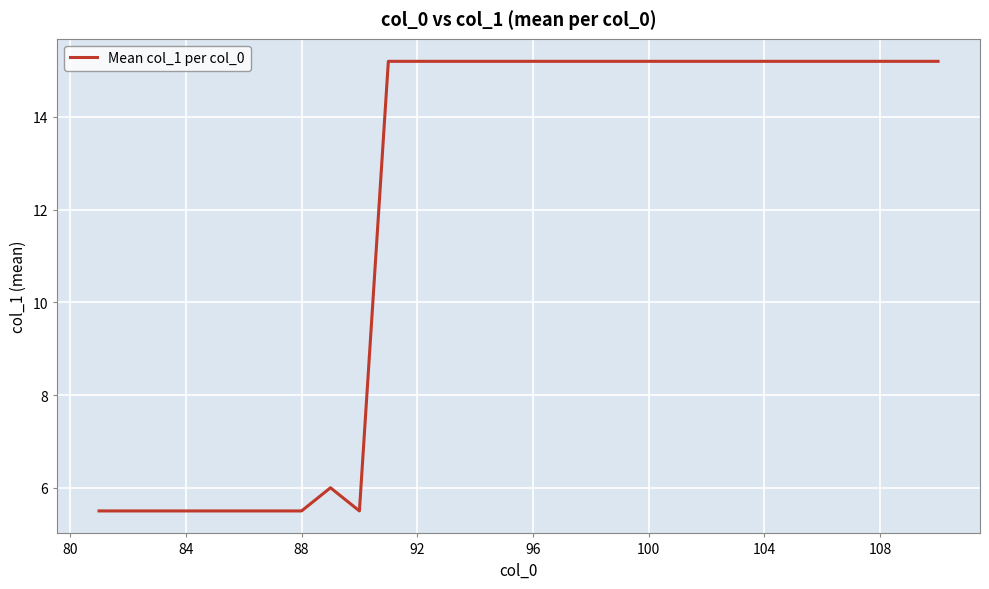

What is the difference between the maximum and minimum values?

9.7